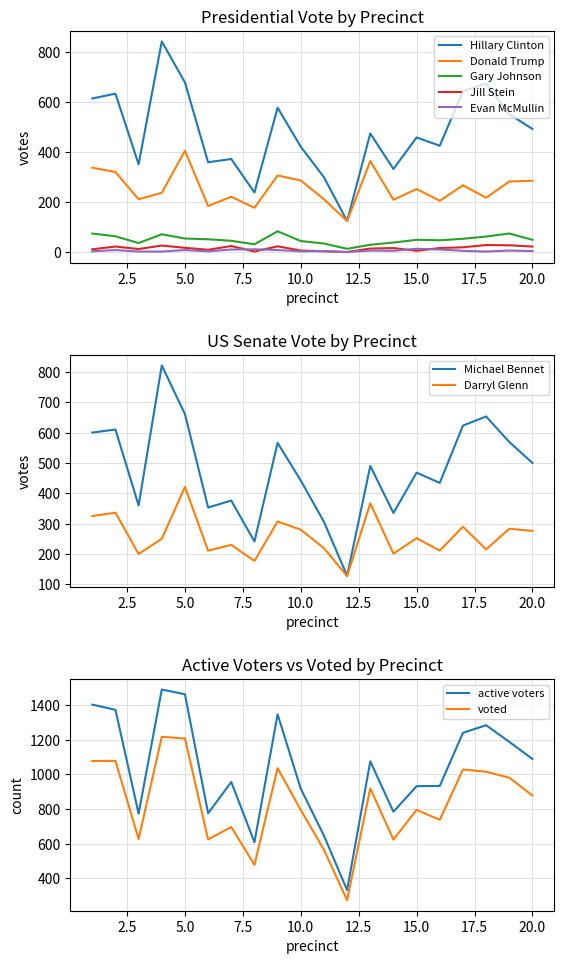

How many values in the Evan McMullin series exceed 5?

9